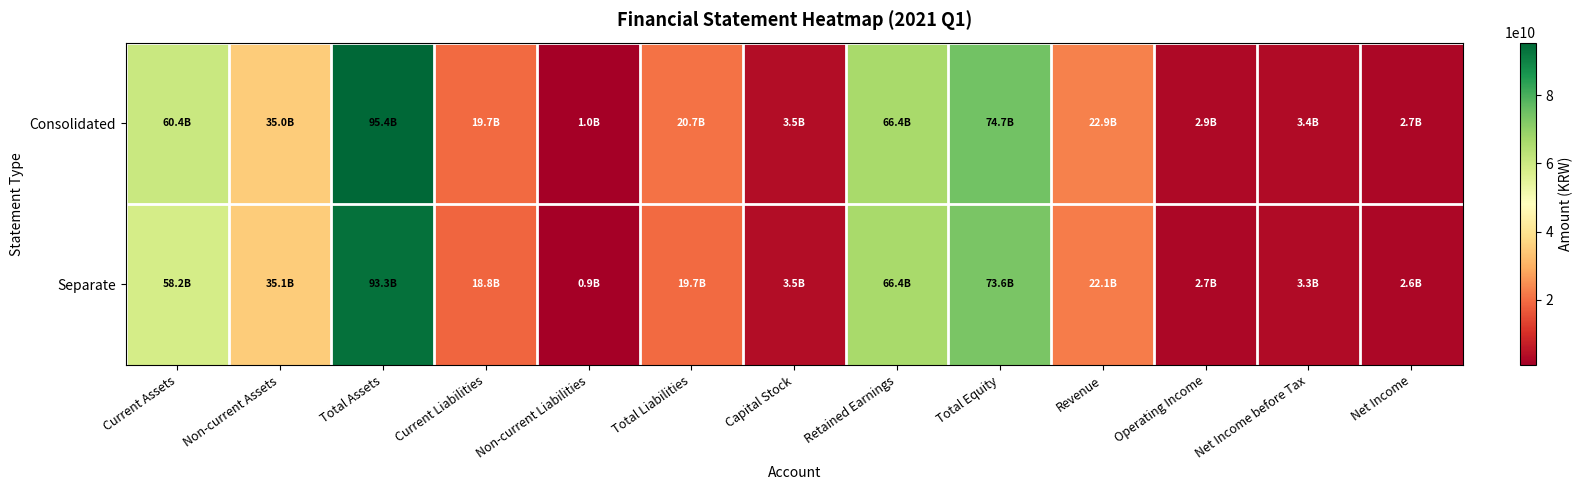

Which category has the highest value across all series?

Total Assets